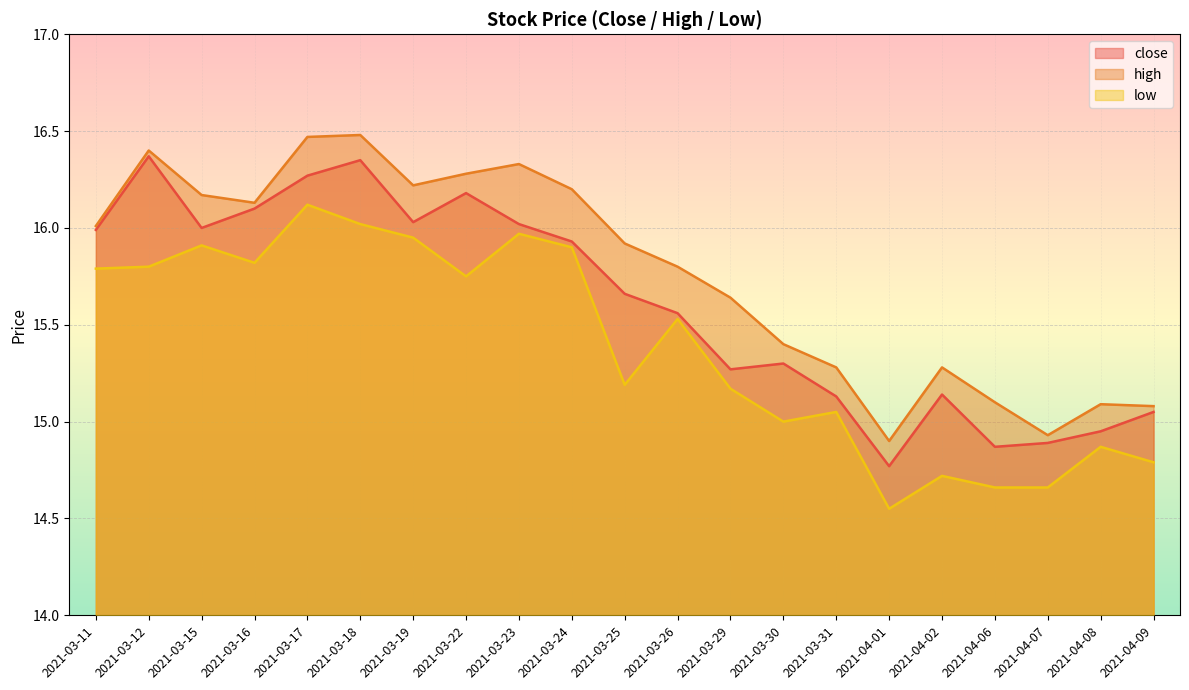

Where is low nearest to the value 15?

2021-03-30